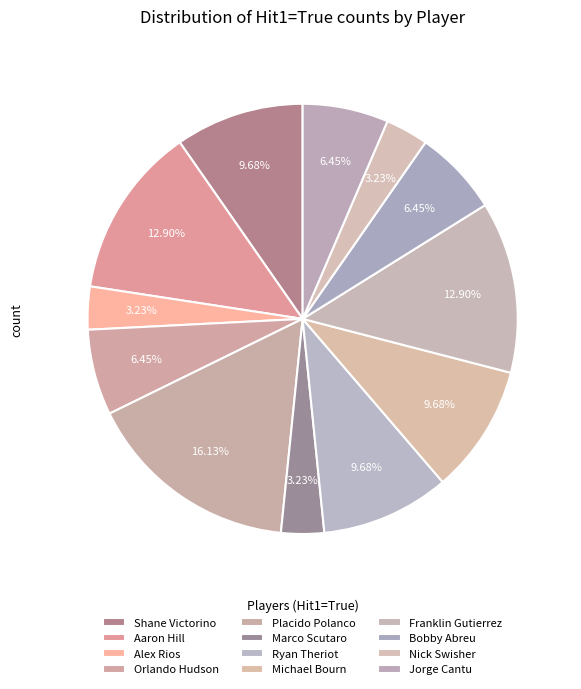

How many slices are in this pie chart?

12